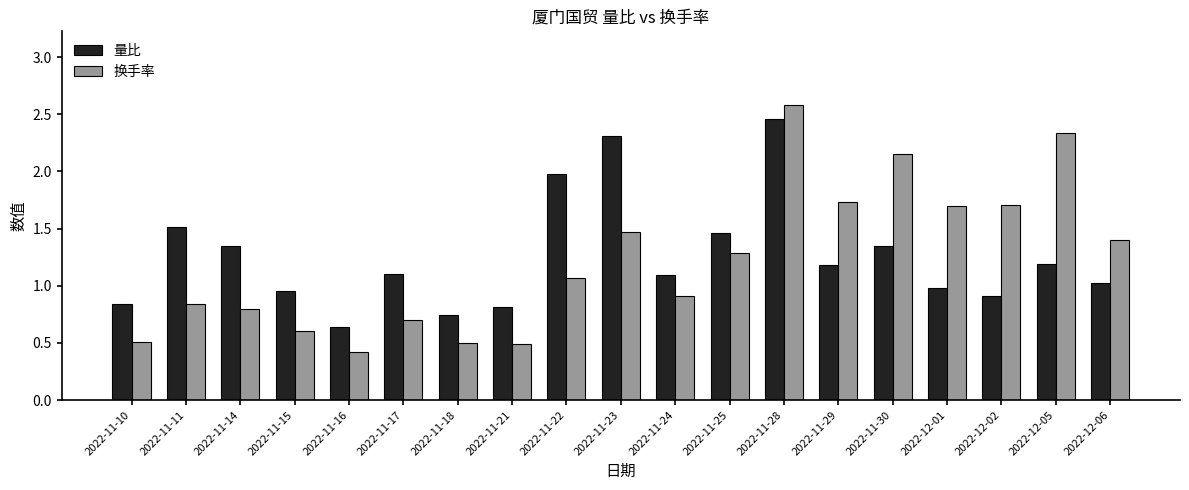

Read the 量比 value at 2022-11-22.

2.0